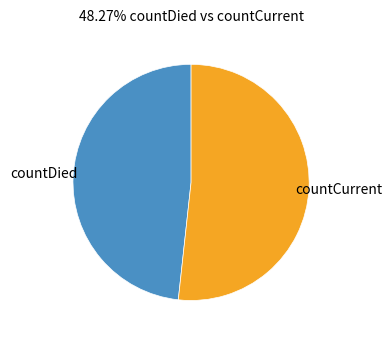

Is there any slice that represents more than half of the pie?

Yes